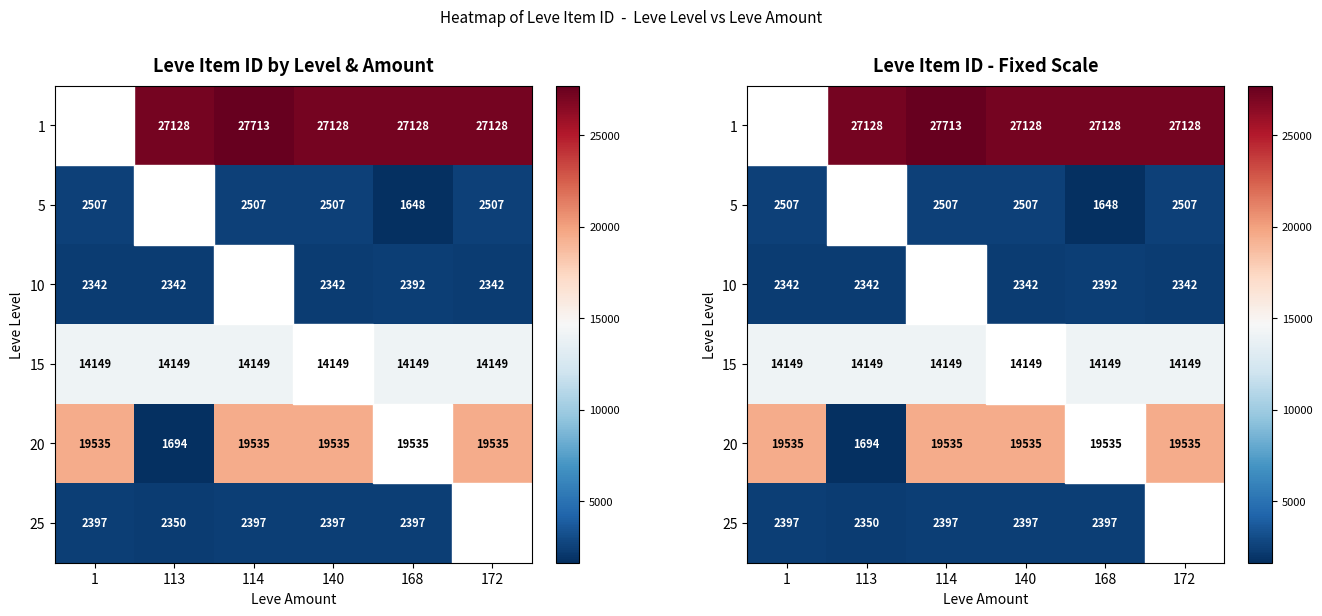

Which has a higher value, 114 or 172?

114